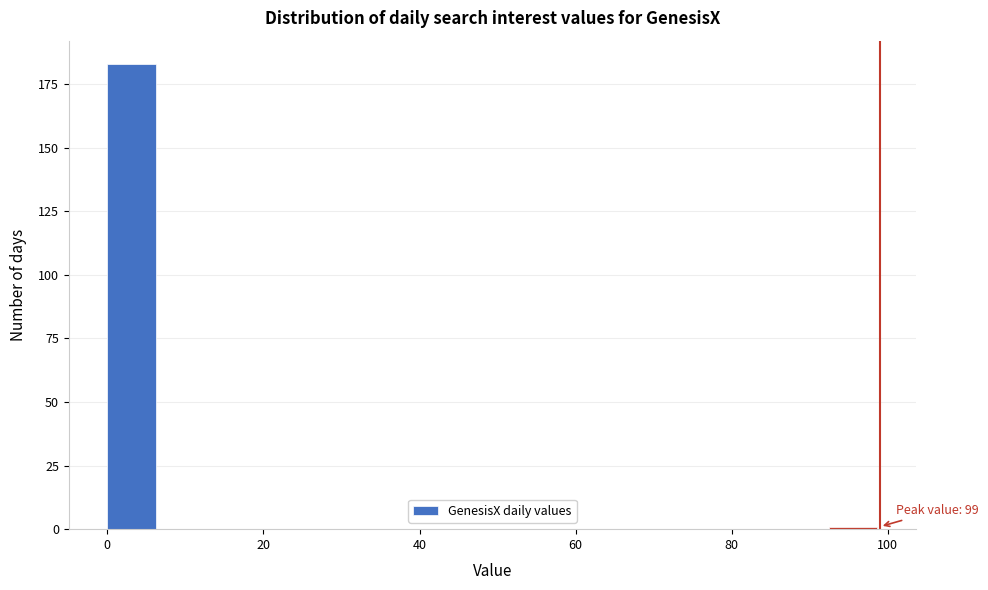

Read against the x-axis, roughly where is the centre of the tallest bar?

4